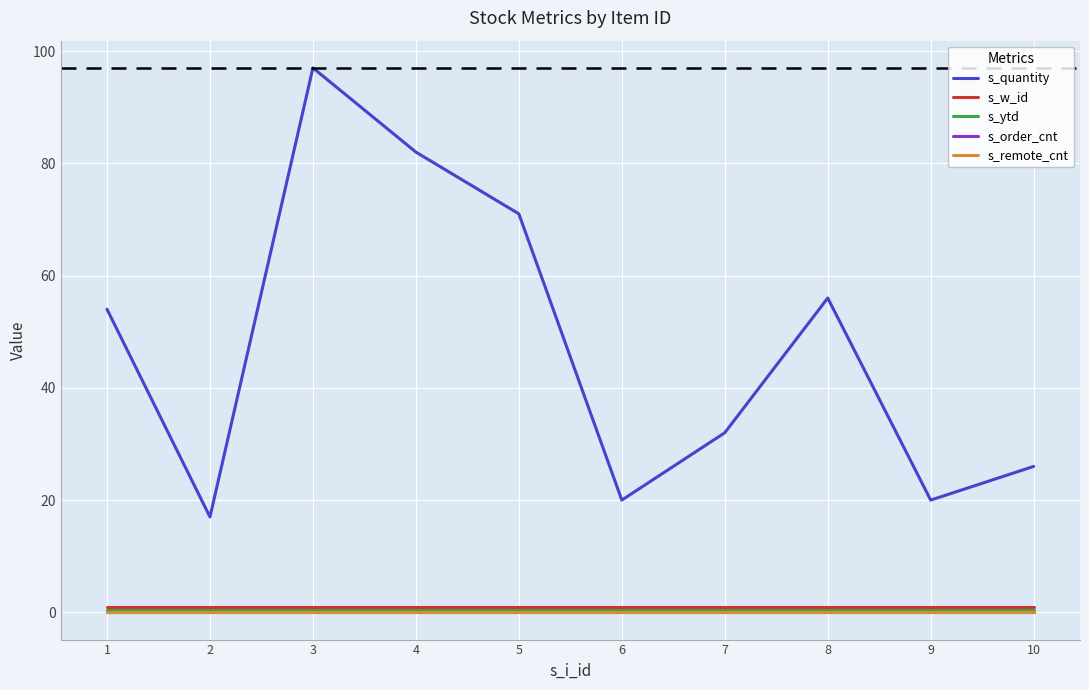

What is the total value across all series at 7?

33.5